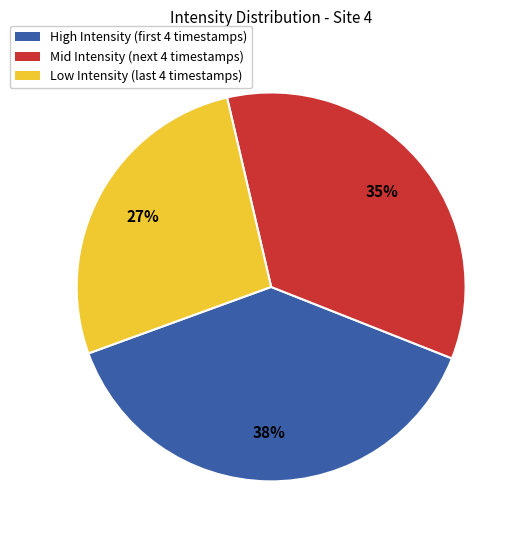

To the nearest percent, what is the average slice percentage?

33%